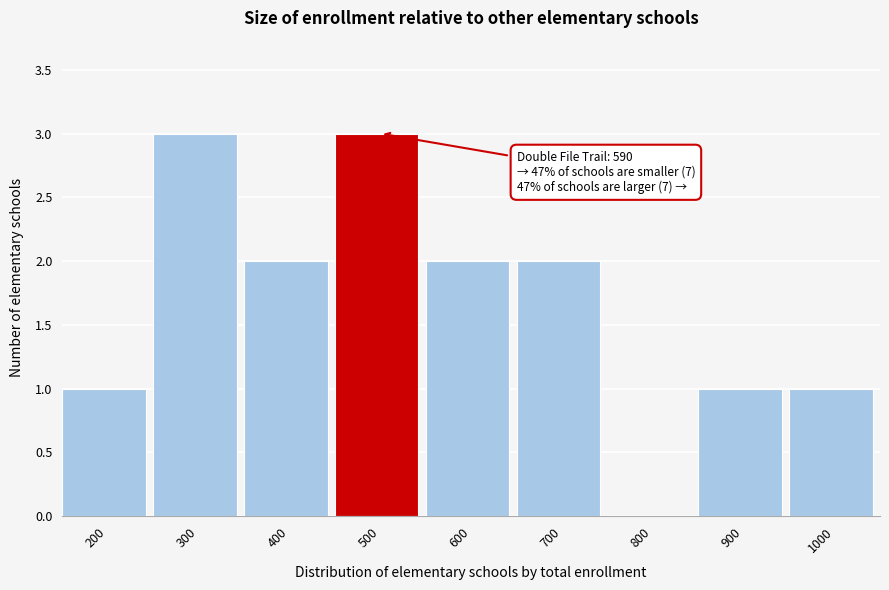

Reading left to right, transcribe all the data shown in this chart.

200=1	300=3	400=2	500=3	600=2	700=2	800=0	900=1	1000=1